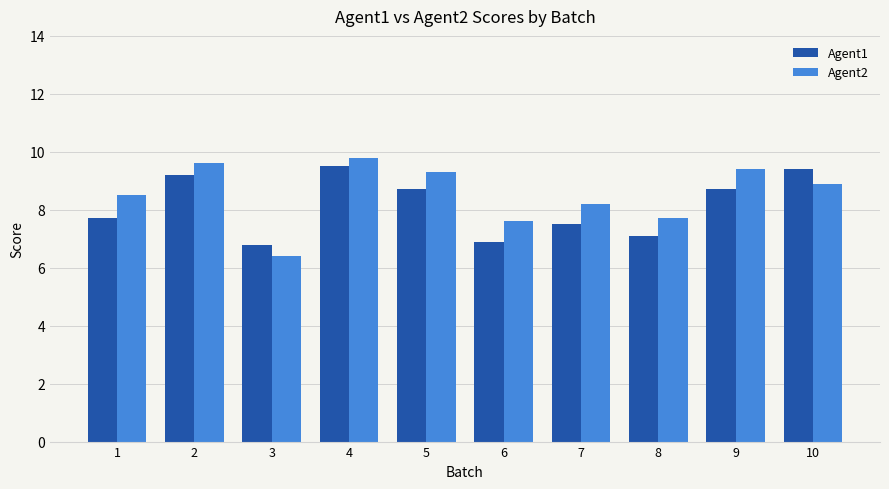

List the series in order of their peak value, highest first.

Agent2, Agent1